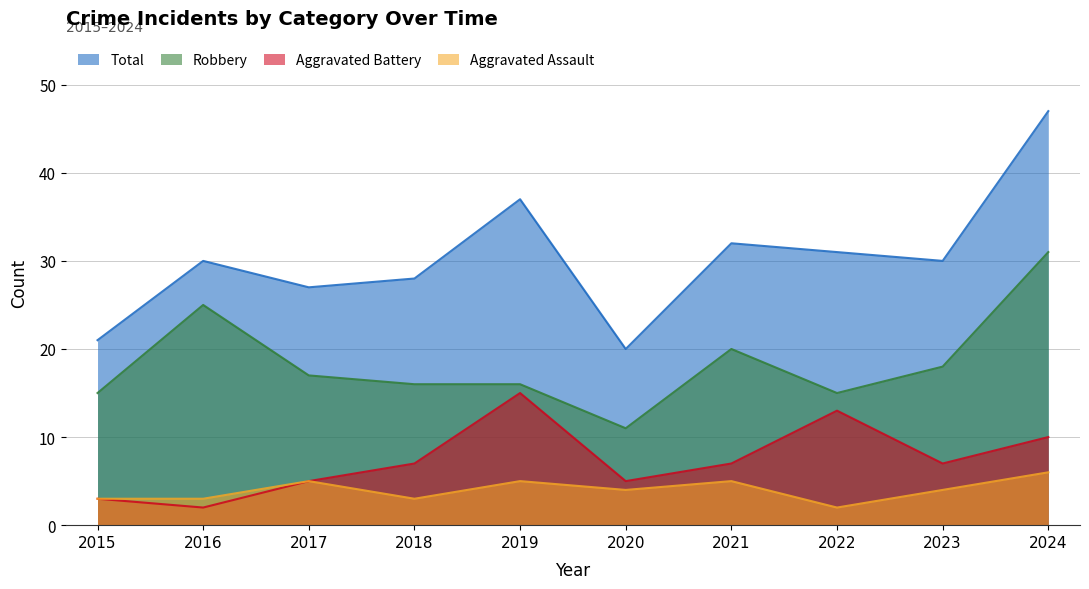

True or false: Aggravated Battery and Robbery intersect in this chart.

False